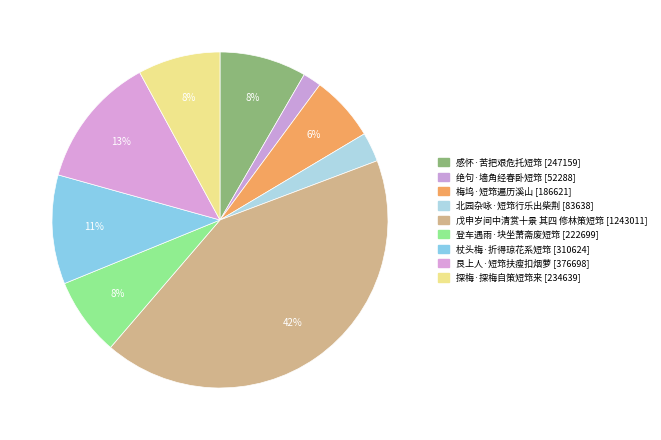

Count the number of slices in the pie.

9